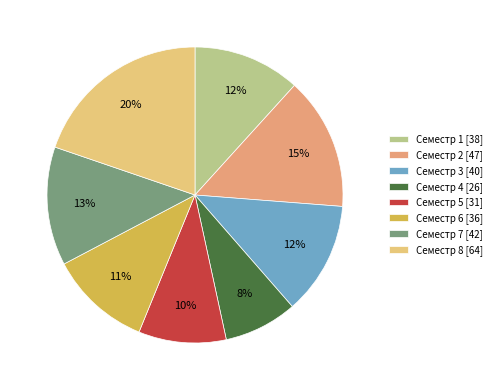

How many segments does this pie chart have?

8